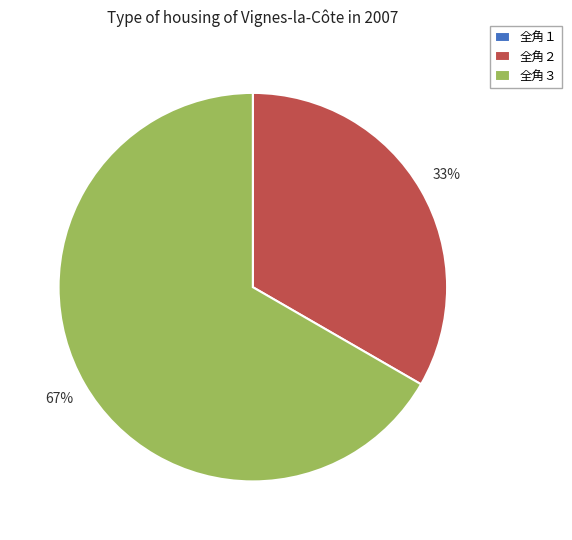

Which category has the biggest portion of the pie?

全角３